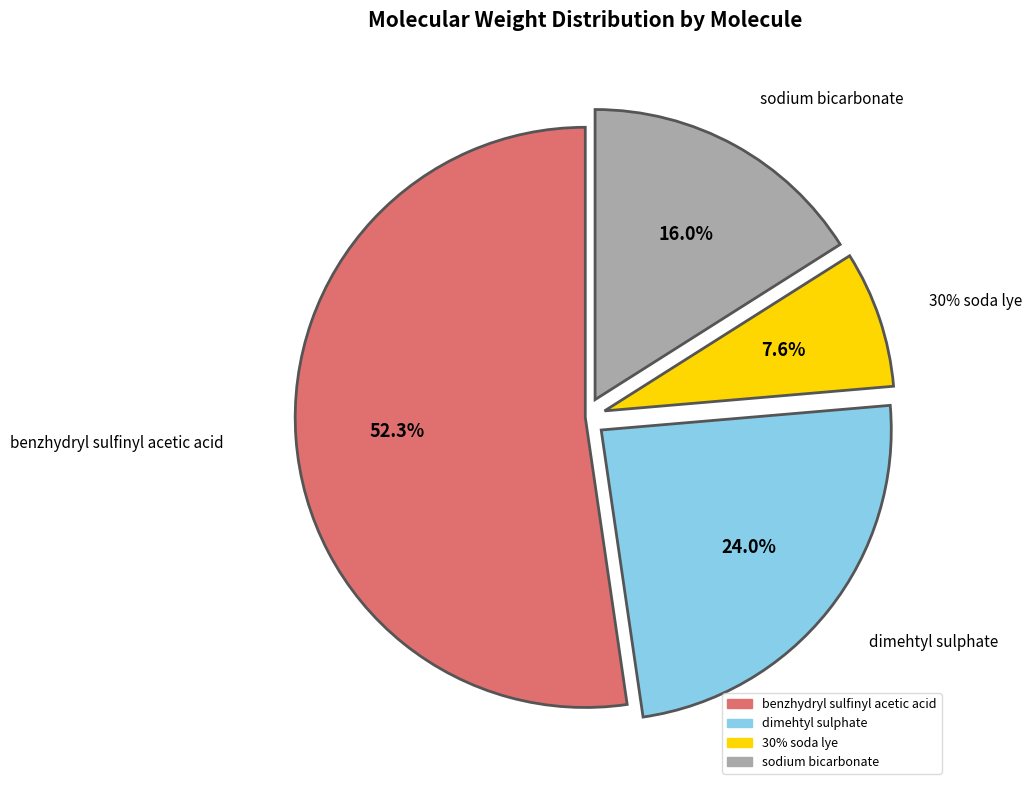

What is the smallest slice in the pie chart?

30% soda lye